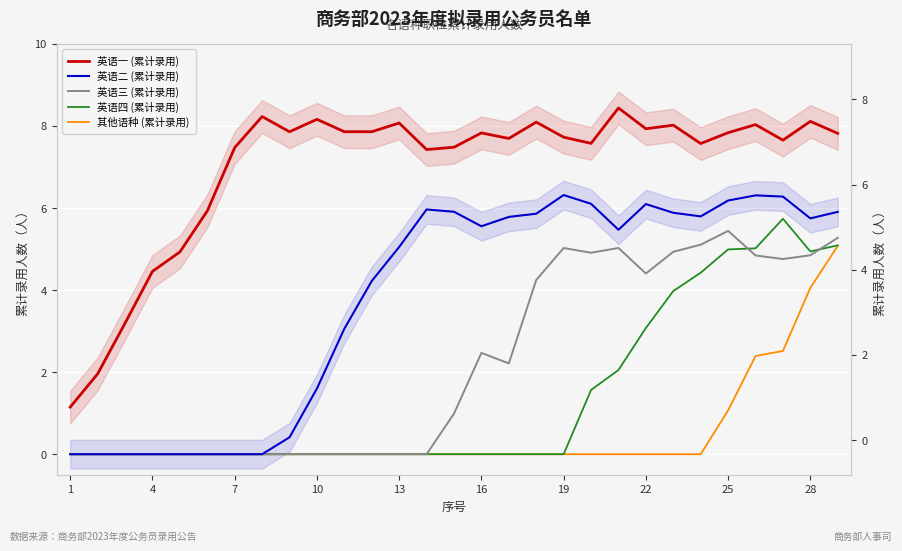

How many data points in 英语二 (累计录用) are above 5?

17